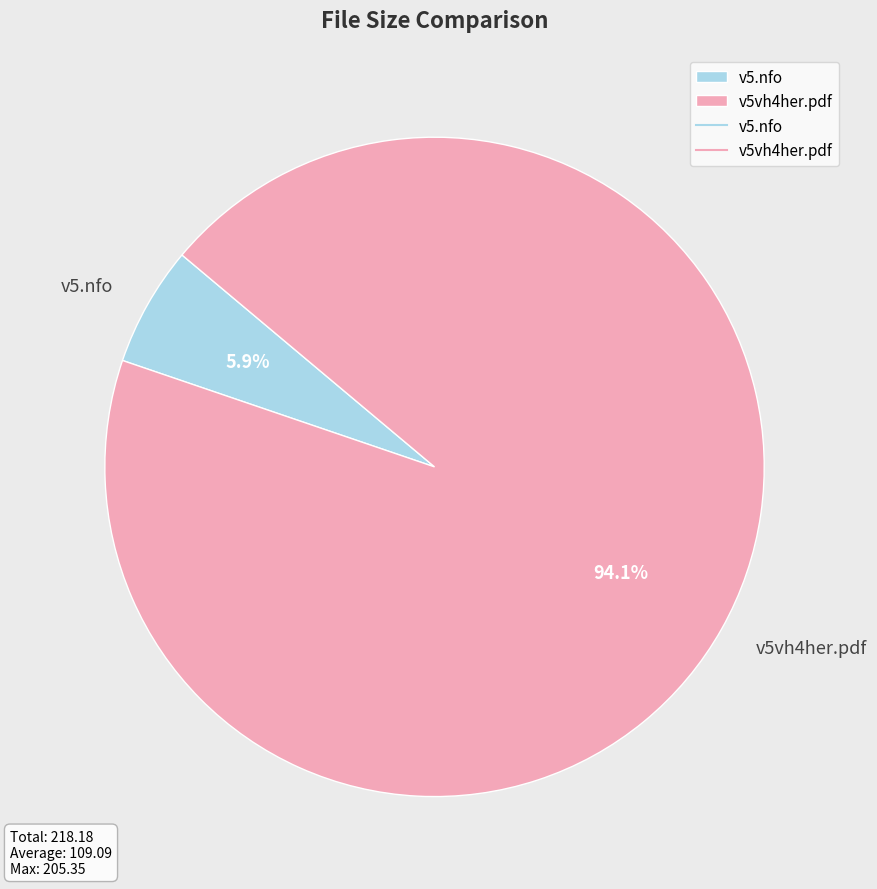

How many slices are in this pie chart?

2